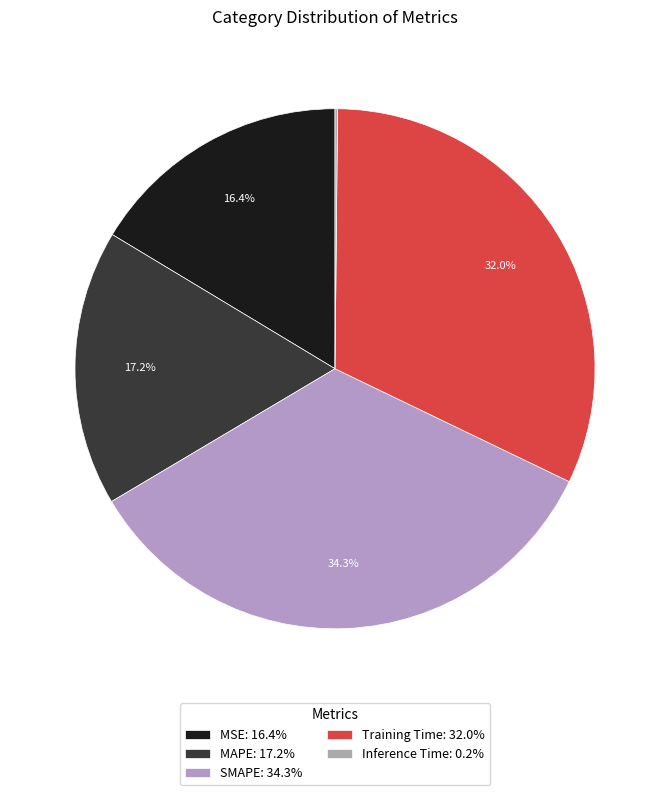

Which category has the biggest portion of the pie?

SMAPE